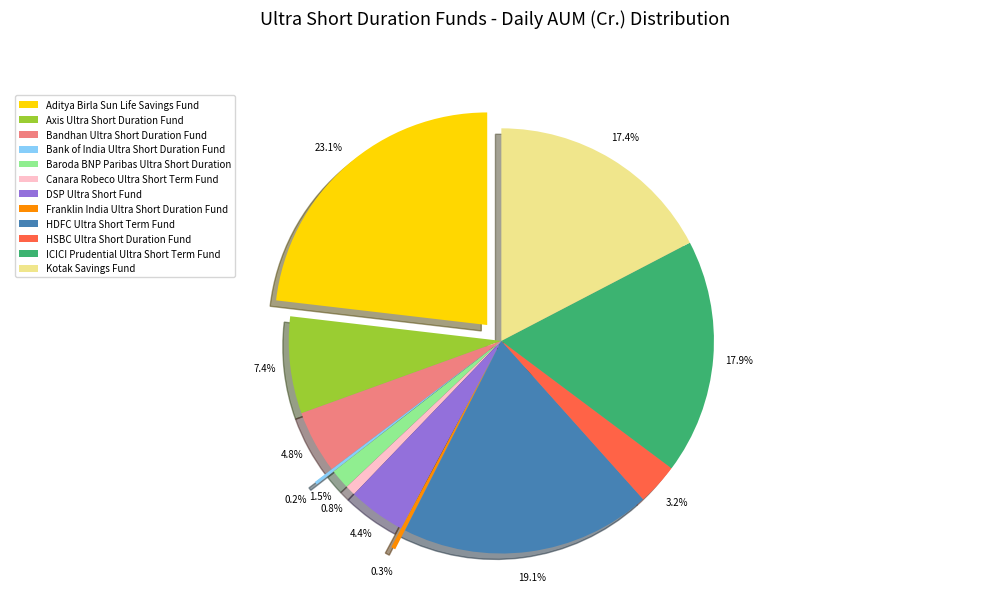

Which slice is the largest?

Aditya Birla Sun Life Savings Fund